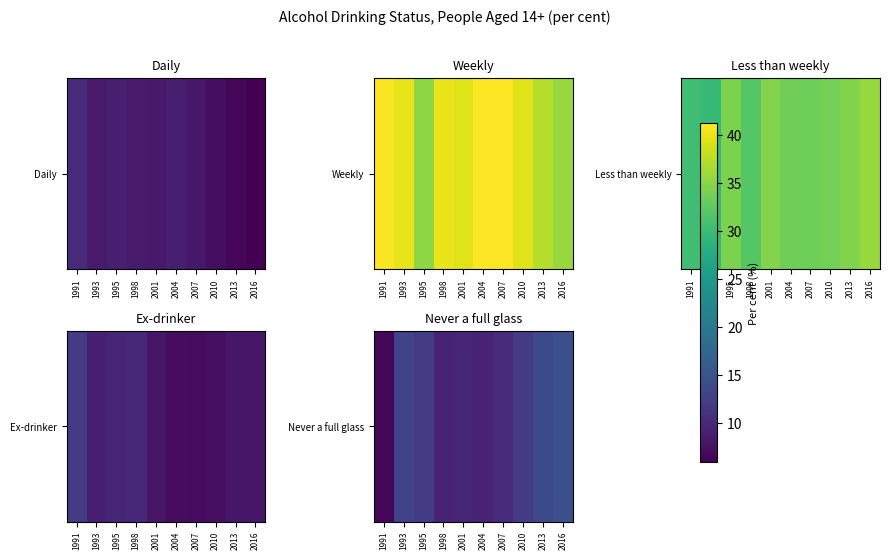

The chart shows a value of 12.2 at 1995. True or false?

True